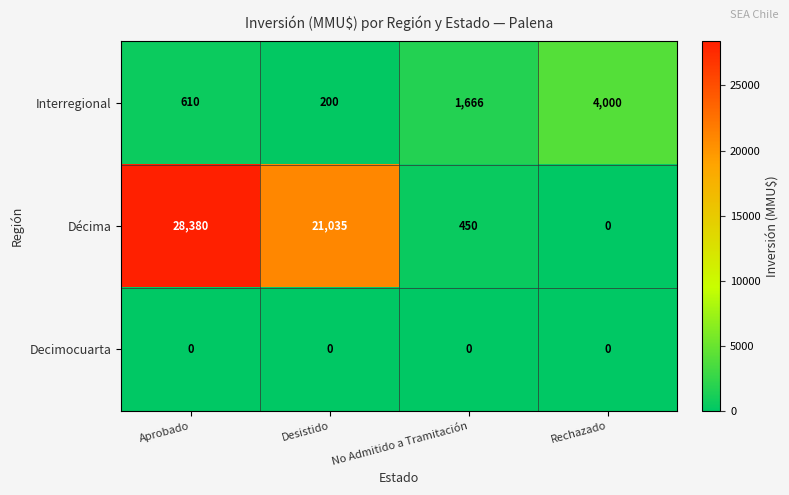

What is the spread (max minus min) of values at No Admitido a Tramitación?

1666